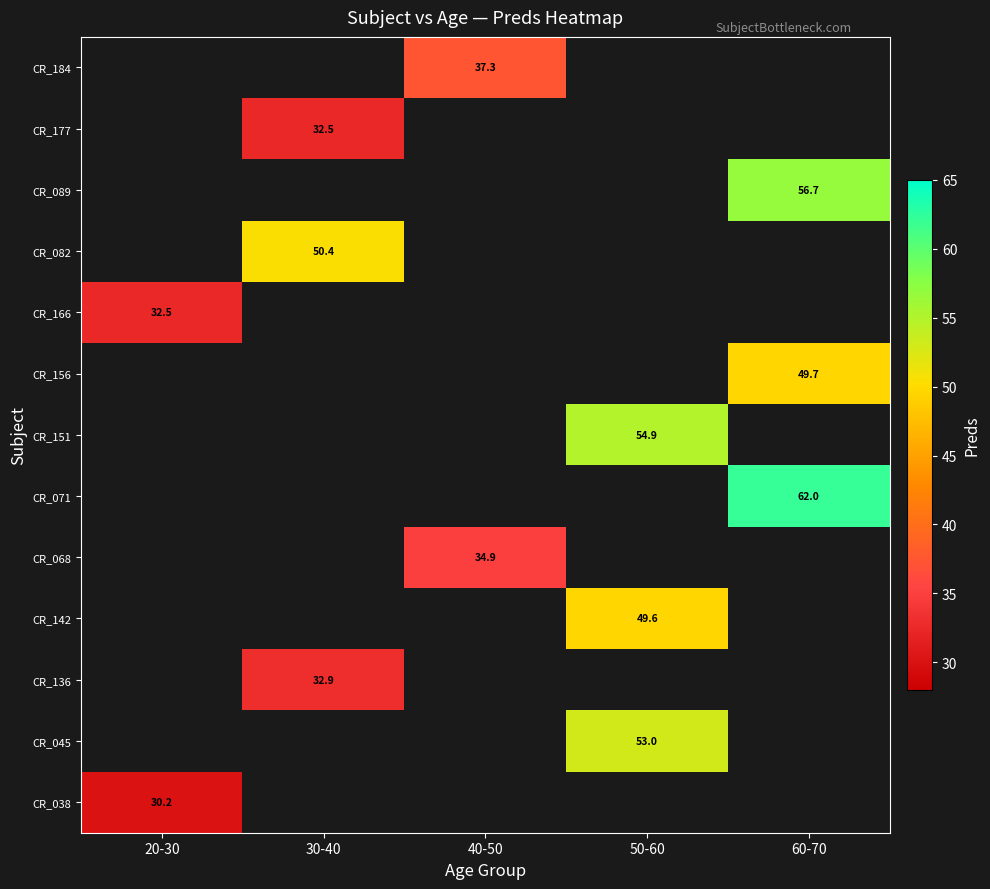

What is the minimum value shown in the chart?

30.2